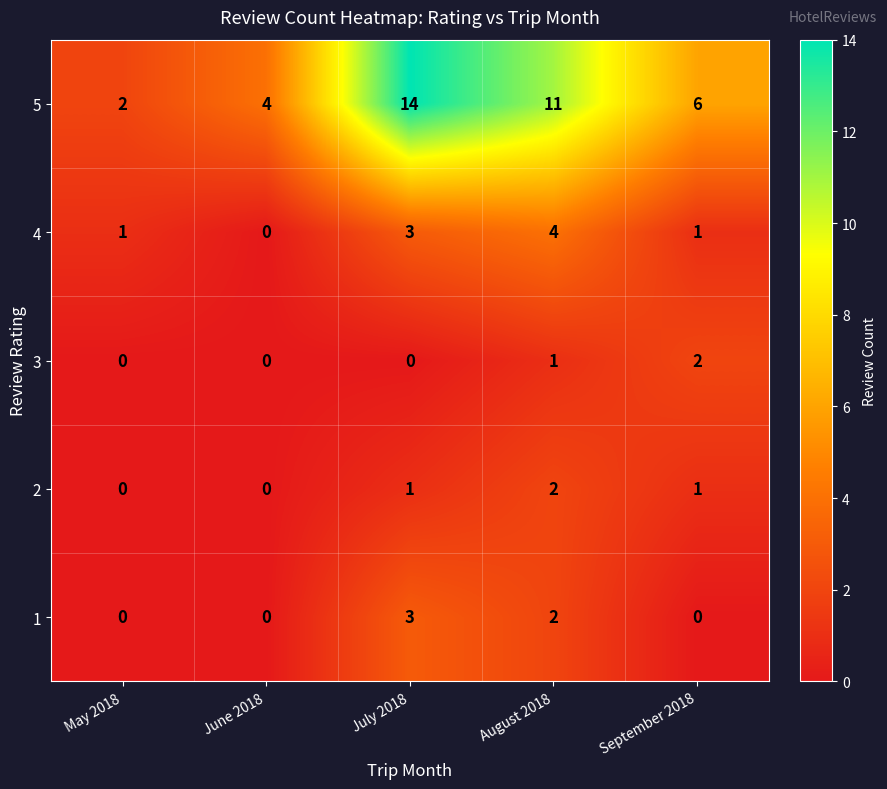

The 3 series shows 3 at September 2018. True or false?

False